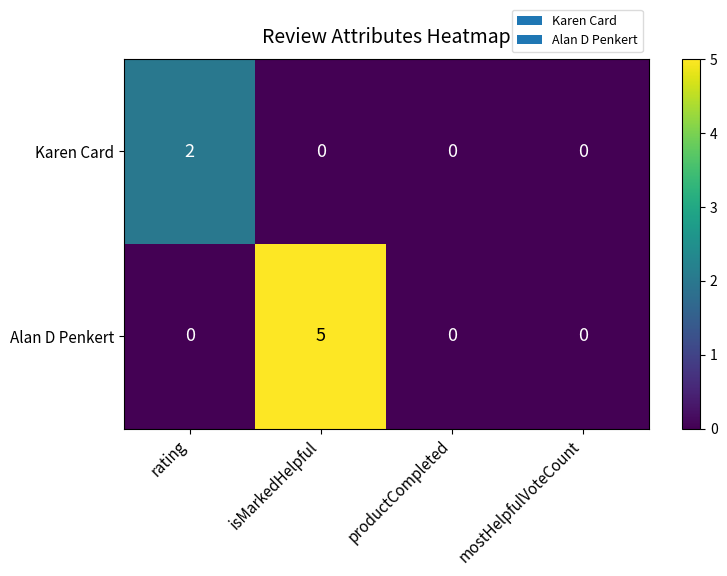

How many series are shown in this chart?

2